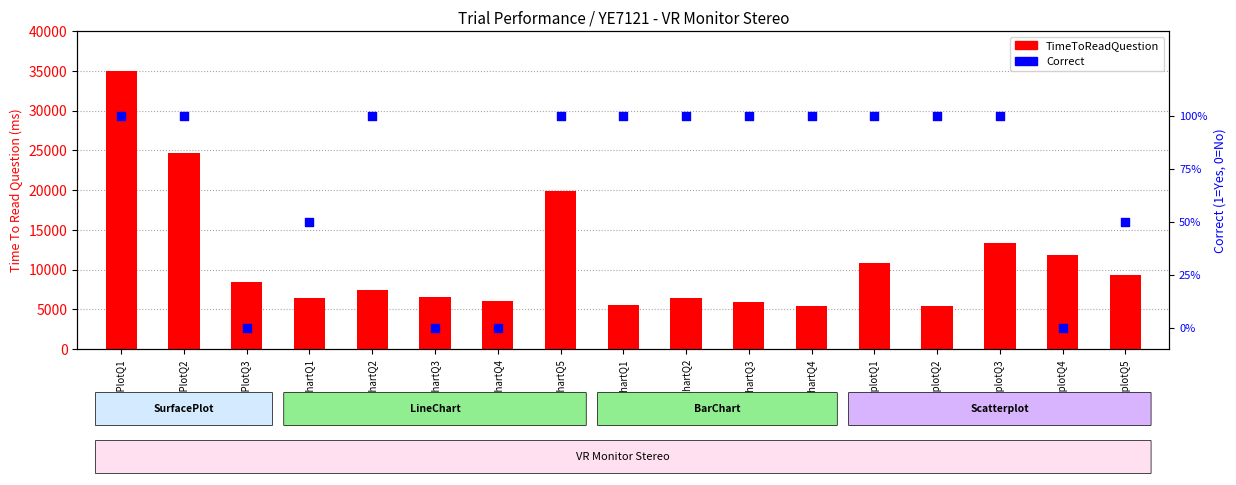

What is the total value across all series at BarChartQ3?

5943.8